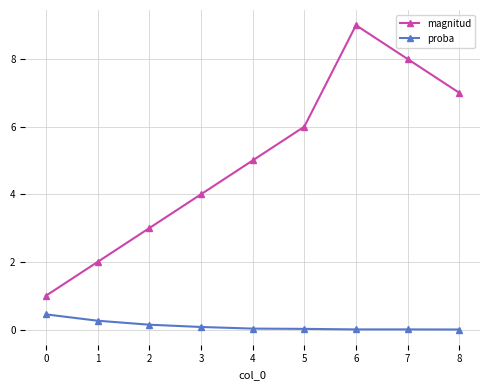

What is the average value of the proba series?

0.1